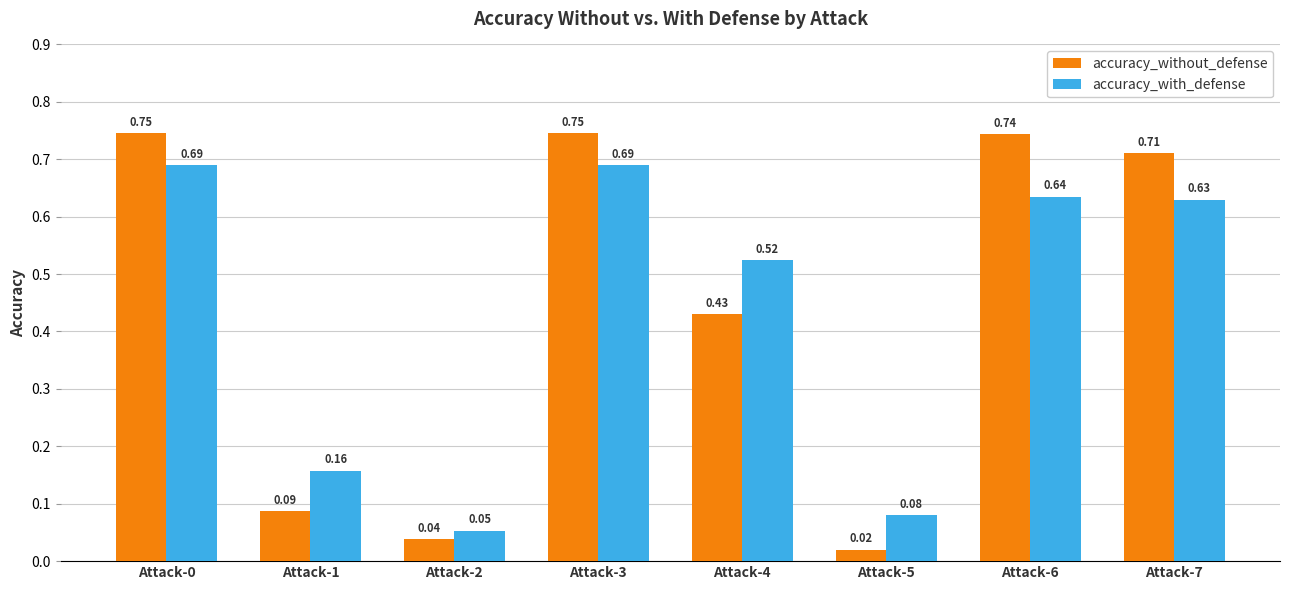

What is the sum of all accuracy_without_defense values?

3.5